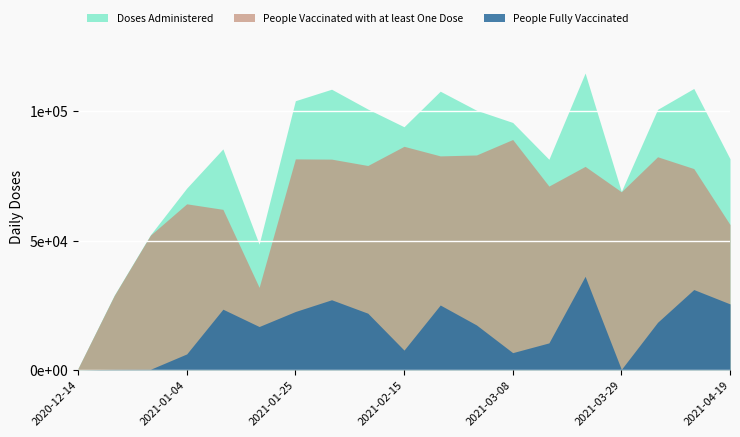

Which series has the largest range (max minus min)?

Doses Administered